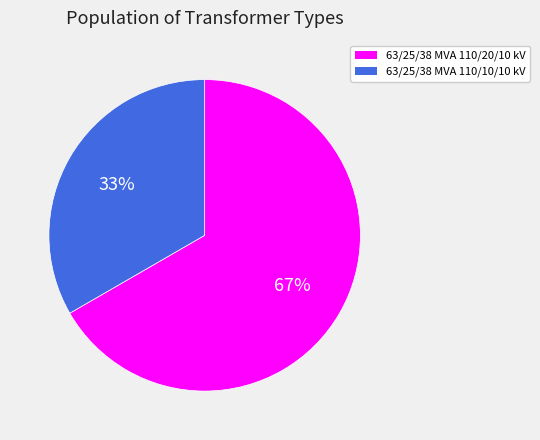

Is it true that 63/25/38 MVA 110/20/10 kV is 67% of the pie?

True